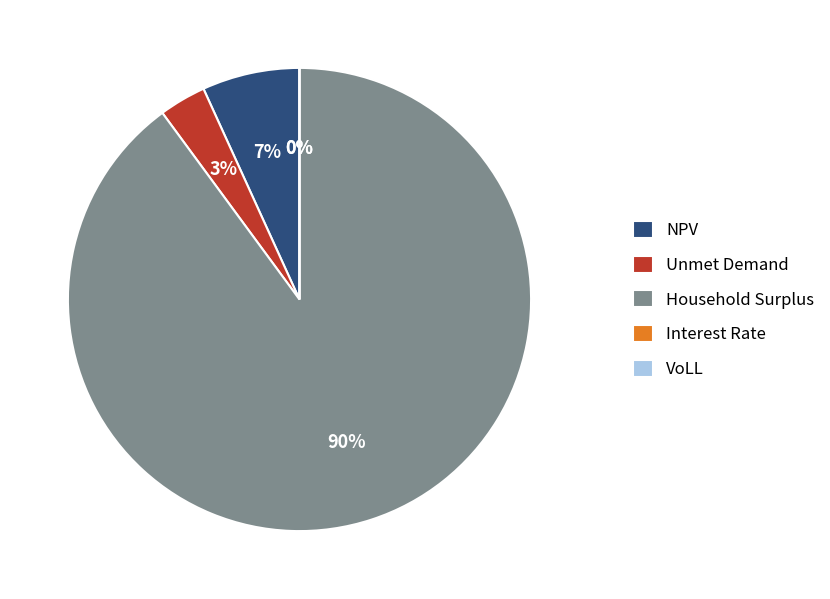

What is the largest slice in the pie chart?

Household Surplus